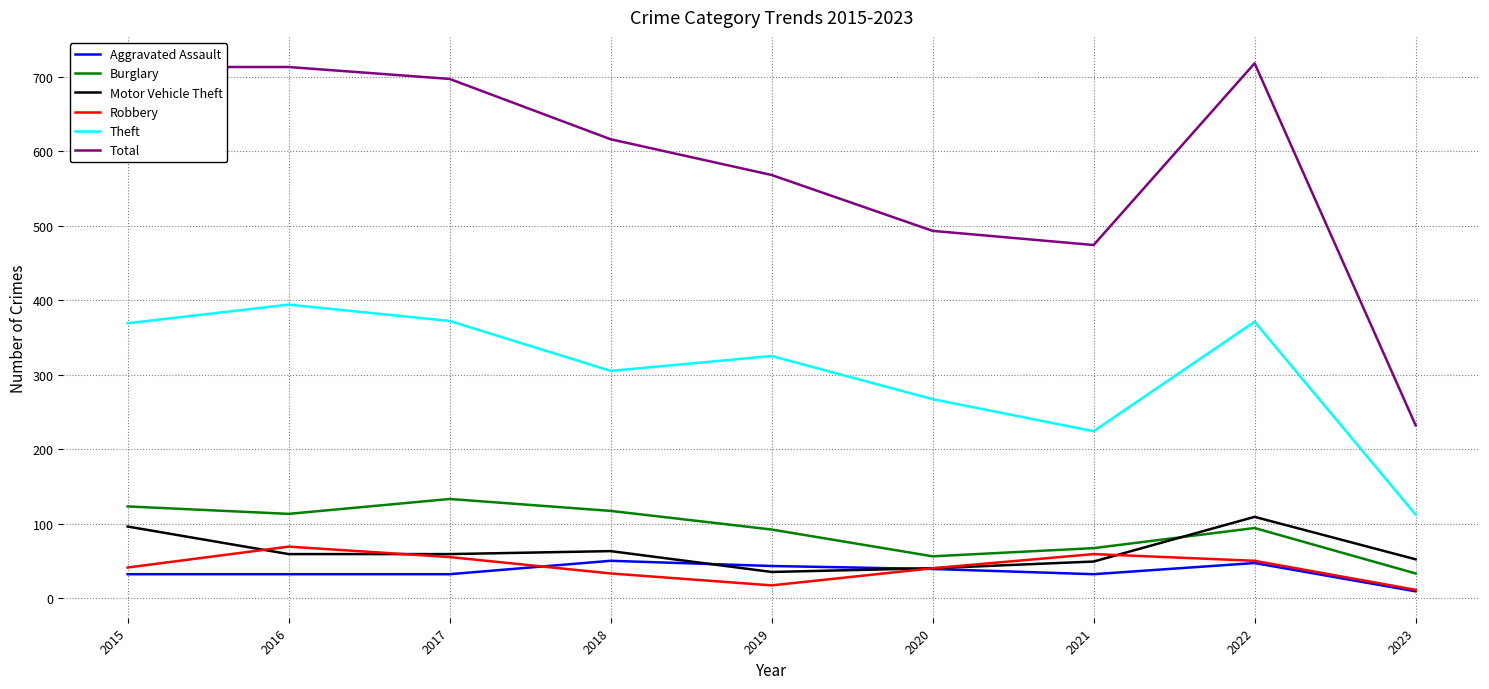

What is the difference between the highest and lowest values at 2015?

681